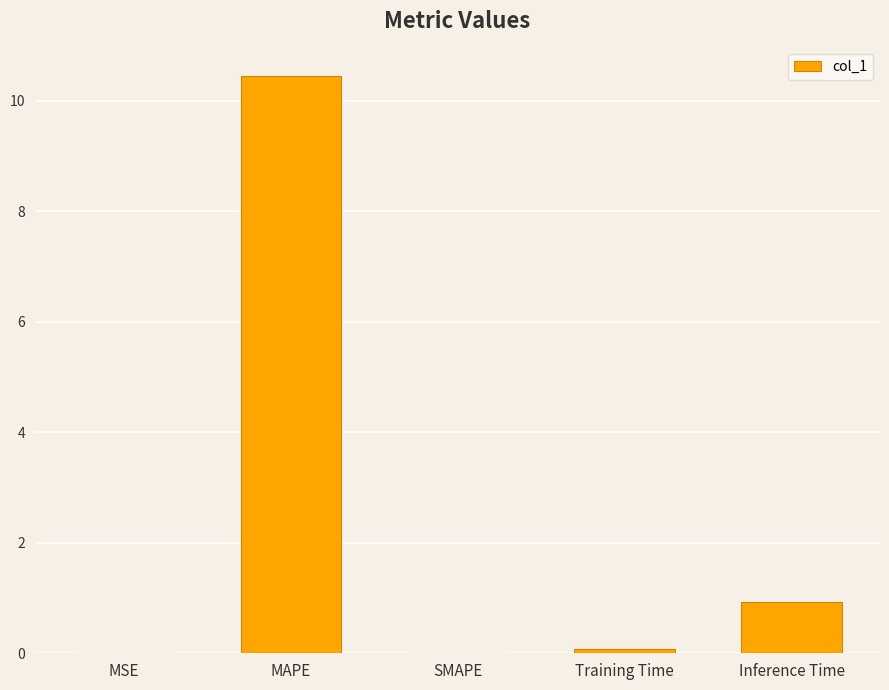

Which category has the highest value across all series?

MAPE